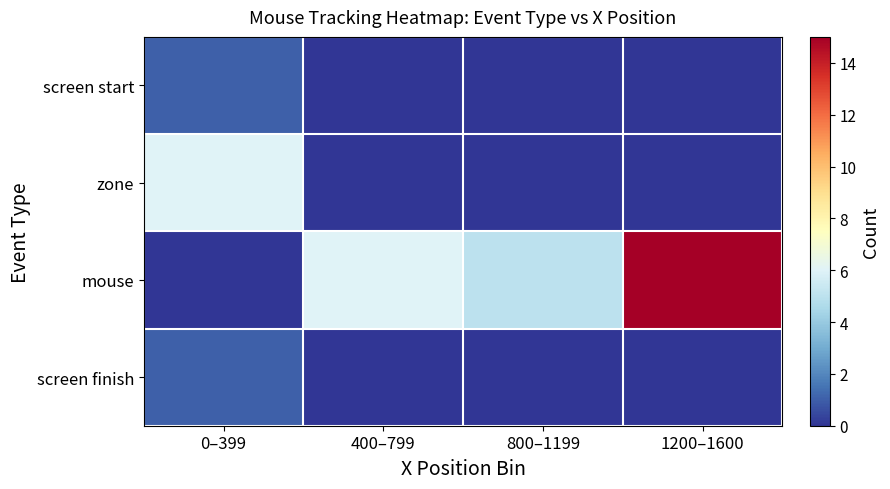

Reading right to left, list all the values displayed in this chart.

screen start: 1200–1600=0	800–1199=0	400–799=0	0–399=1
zone: 1200–1600=0	800–1199=0	400–799=0	0–399=6
mouse: 1200–1600=15	800–1199=5	400–799=6	0–399=0
screen finish: 1200–1600=0	800–1199=0	400–799=0	0–399=1